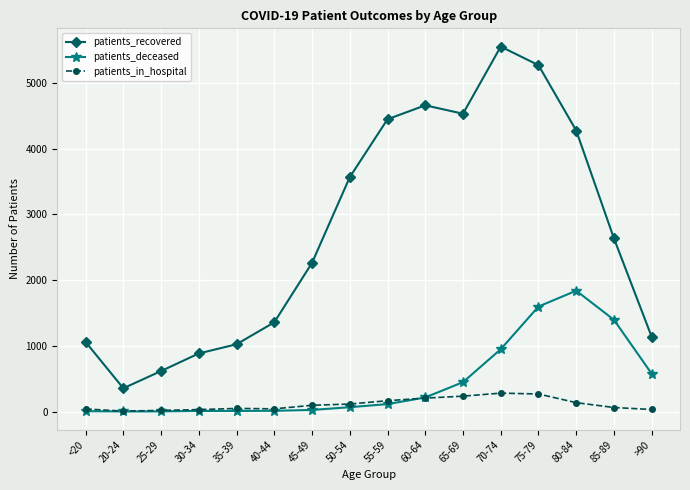

In patients_recovered, how many points are higher than both neighbors (excluding endpoints)?

2